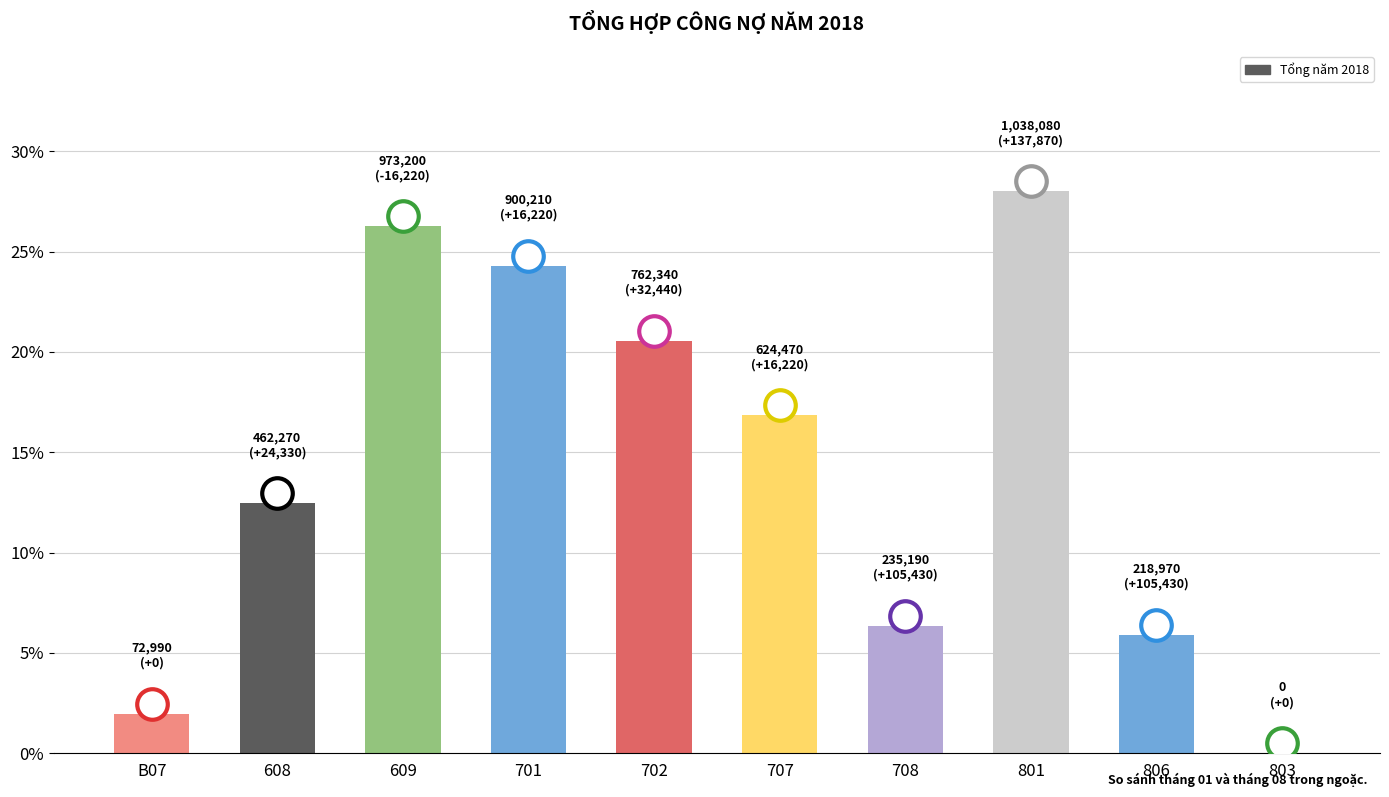

What is the ratio of the value at 806 to the value at 701?

0.2